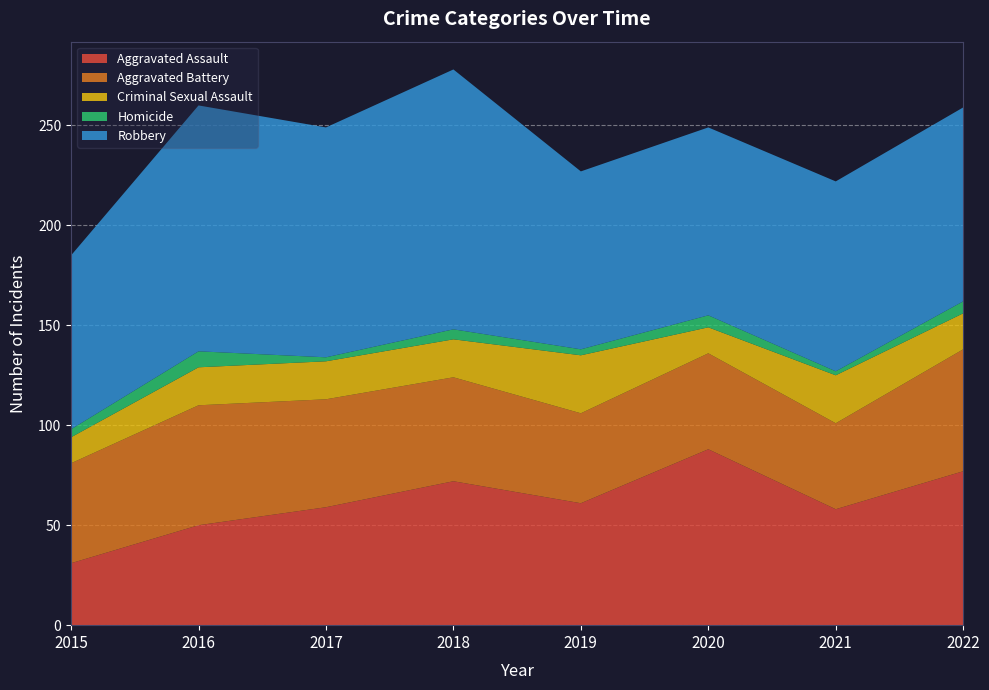

Reading right to left, extract all data points from this chart.

Aggravated Assault: 2022=77	2021=58	2020=88	2019=61	2018=72	2017=59	2016=50	2015=31
Aggravated Battery: 2022=61	2021=43	2020=48	2019=45	2018=52	2017=54	2016=60	2015=50
Criminal Sexual Assault: 2022=18	2021=24	2020=13	2019=29	2018=19	2017=19	2016=19	2015=13
Homicide: 2022=6	2021=2	2020=6	2019=3	2018=5	2017=2	2016=8	2015=4
Robbery: 2022=97	2021=95	2020=94	2019=89	2018=130	2017=115	2016=123	2015=87